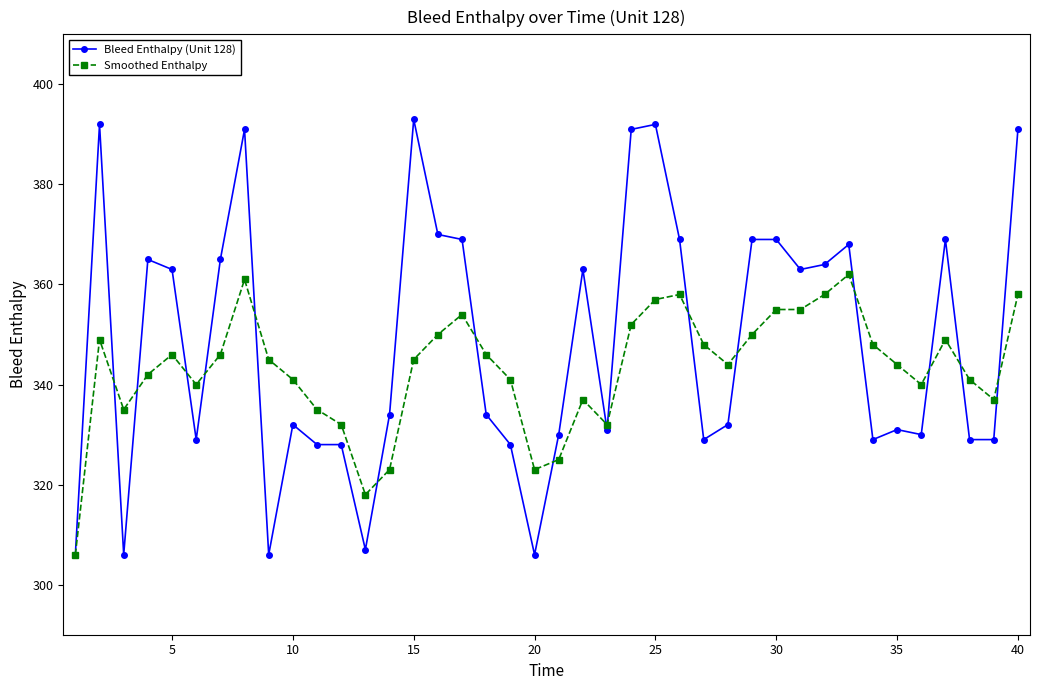

Rank the series by their average value, from highest to lowest.

Bleed Enthalpy (Unit 128), Smoothed Enthalpy